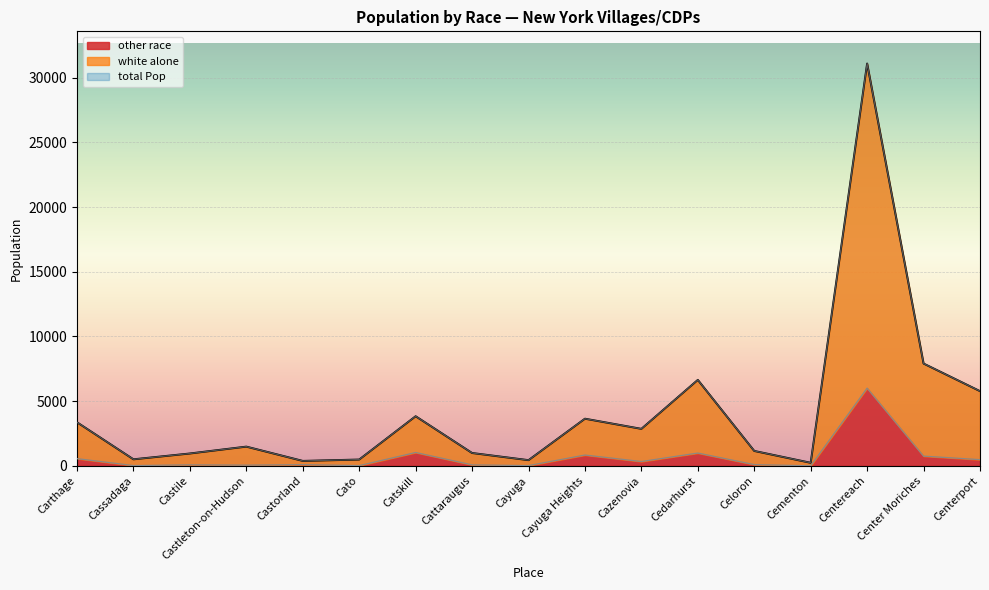

Where is the first local minimum for white alone?

Cassadaga